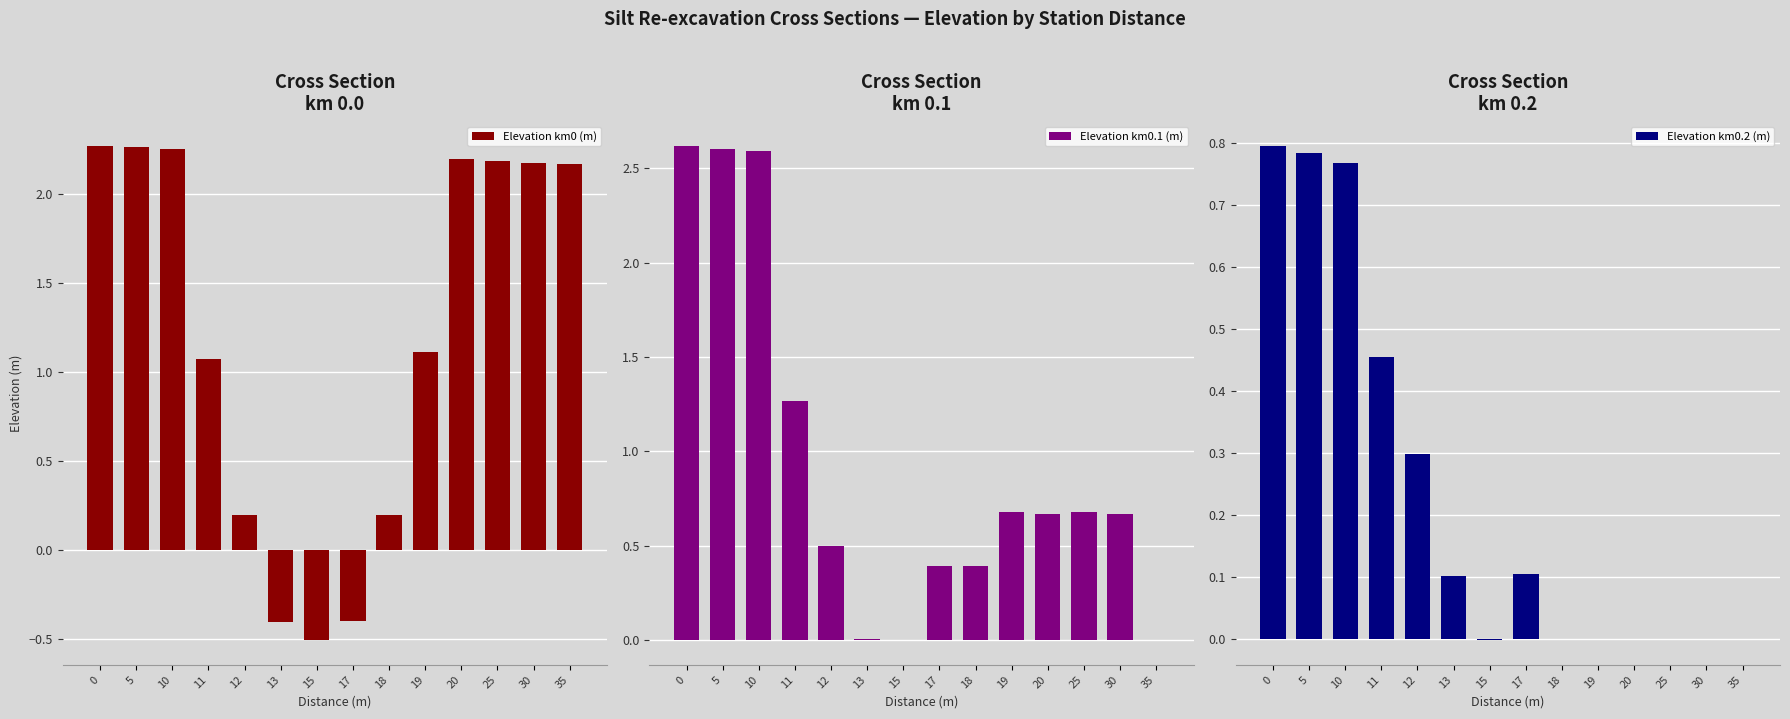

What is the approximate value of Elevation km0.2 (m) at 12?

0.3